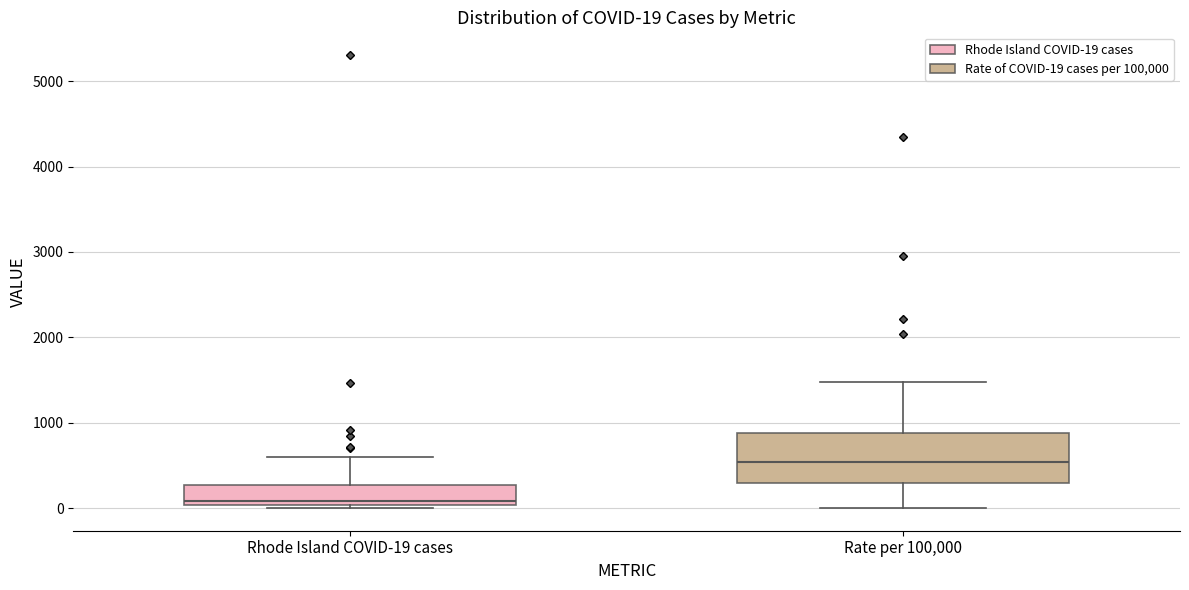

Which box is the tallest, from its lower edge to its upper edge?

Rate per 100,000